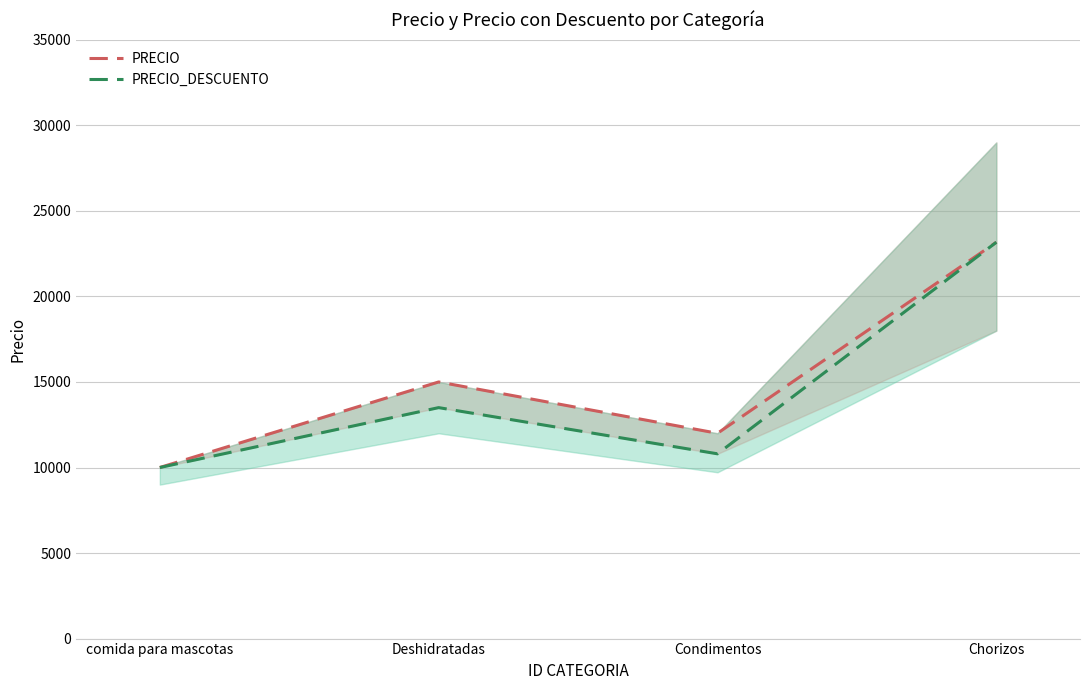

Reading left to right, extract all data points from this chart.

PRECIO: 10000	15000	12000	23167
PRECIO_DESCUENTO: 10000	13500	10800	23167